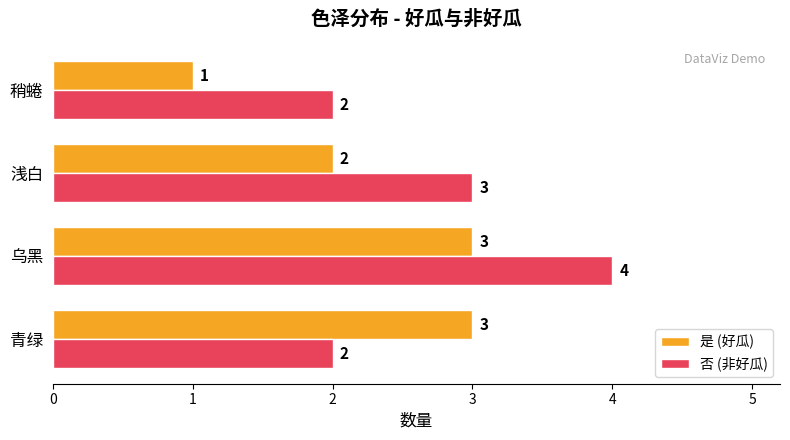

How many 是 (好瓜) values are between 2 and 3?

3